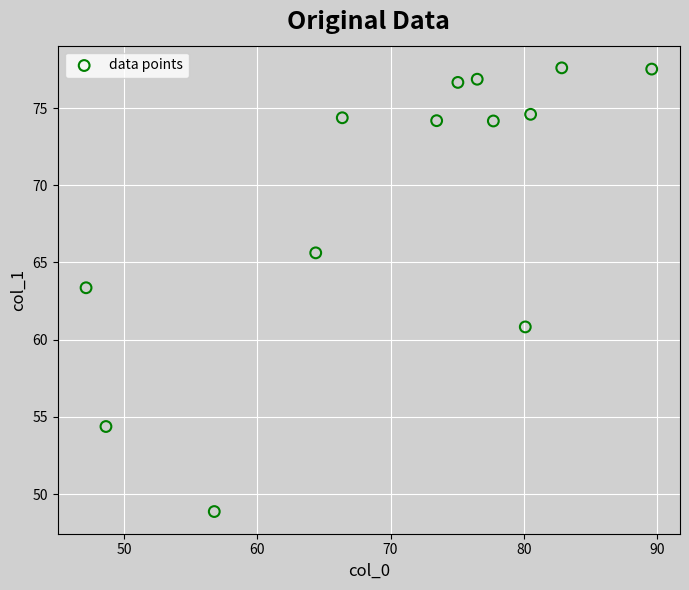

What Y value in the scatter plot is closest to 63?

63.4